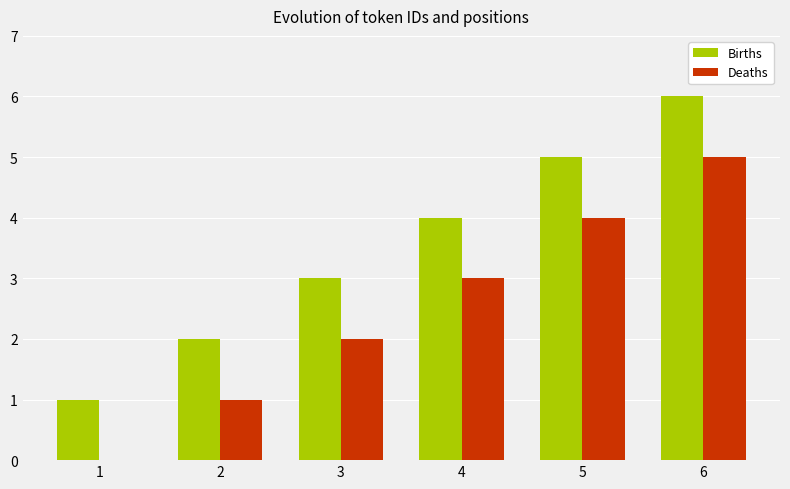

The Births series shows 4 at 4. True or false?

True